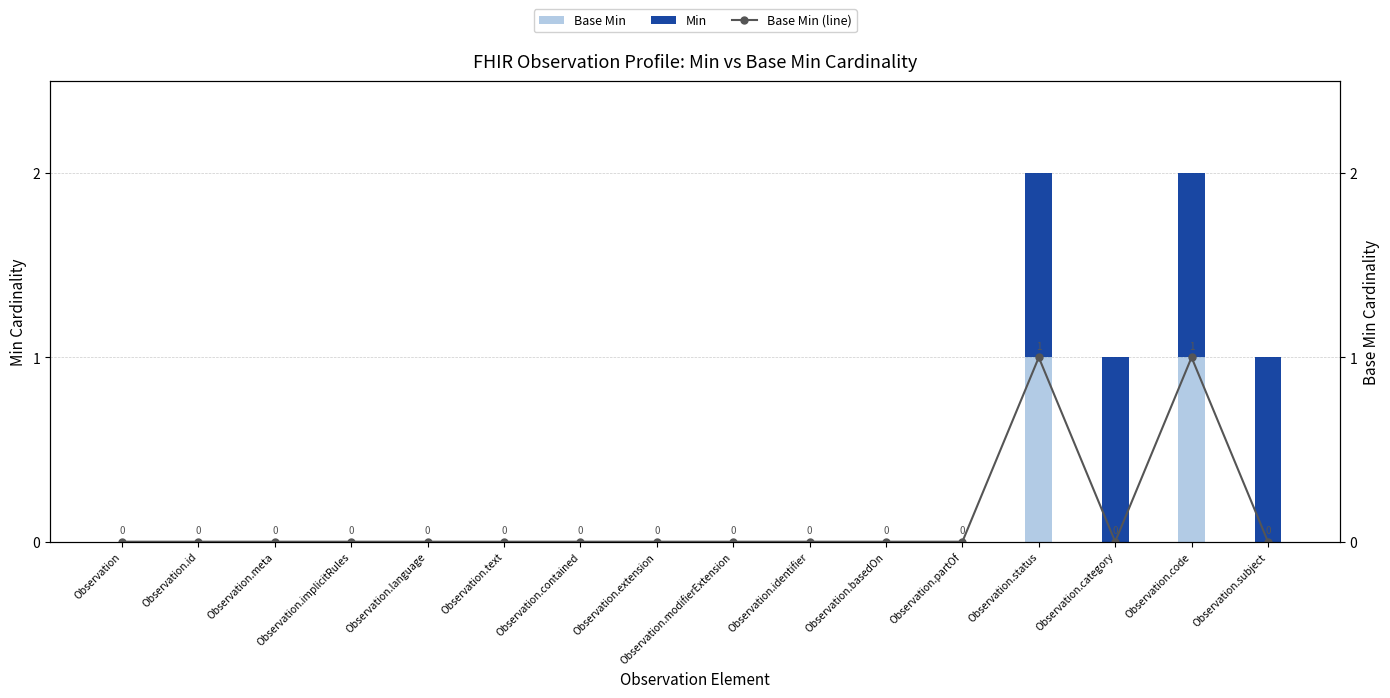

Which series has the largest total across all categories?

Min